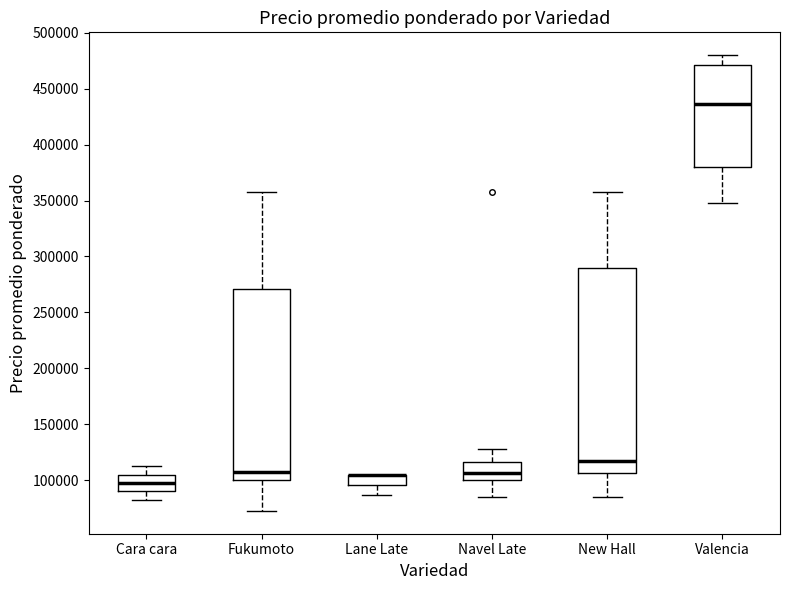

Reading left to right, transcribe this box plot: for each box, give where its median line is, the range the box spans, and where its two whiskers end, as read against the y-axis. The values are not printed on the chart, so give them approximately, as read against the axis.

Cara cara: median 100000, box 90000 to 105000, whiskers 85000 to 115000
Fukumoto: median 110000, box 100000 to 270000, whiskers 75000 to 360000
Lane Late: median 105000 (drawn on the box's upper edge), box 95000 to 105000, whiskers 85000 to 105000
Navel Late: median 105000, box 100000 to 115000, whiskers 85000 to 130000
New Hall: median 120000, box 105000 to 290000, whiskers 85000 to 360000
Valencia: median 435000, box 380000 to 470000, whiskers 350000 to 480000